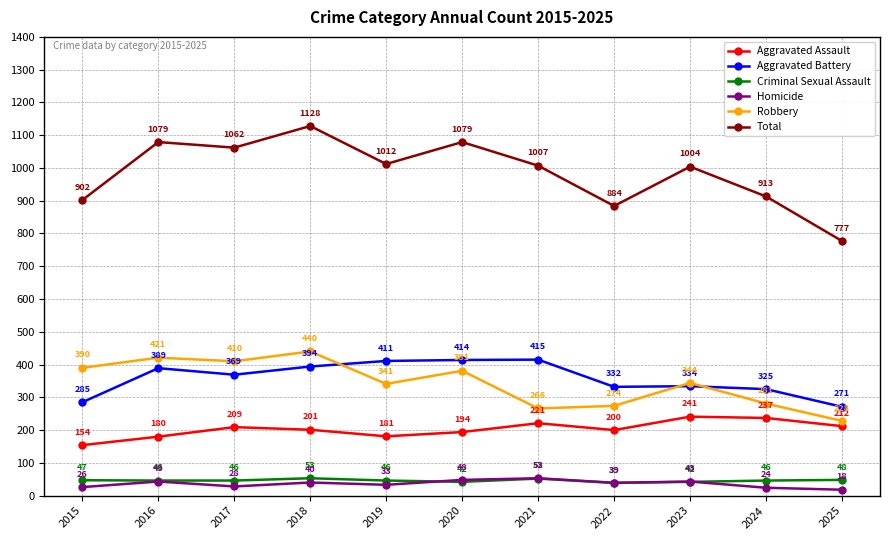

Where is Aggravated Battery nearest to the value 343?

2023